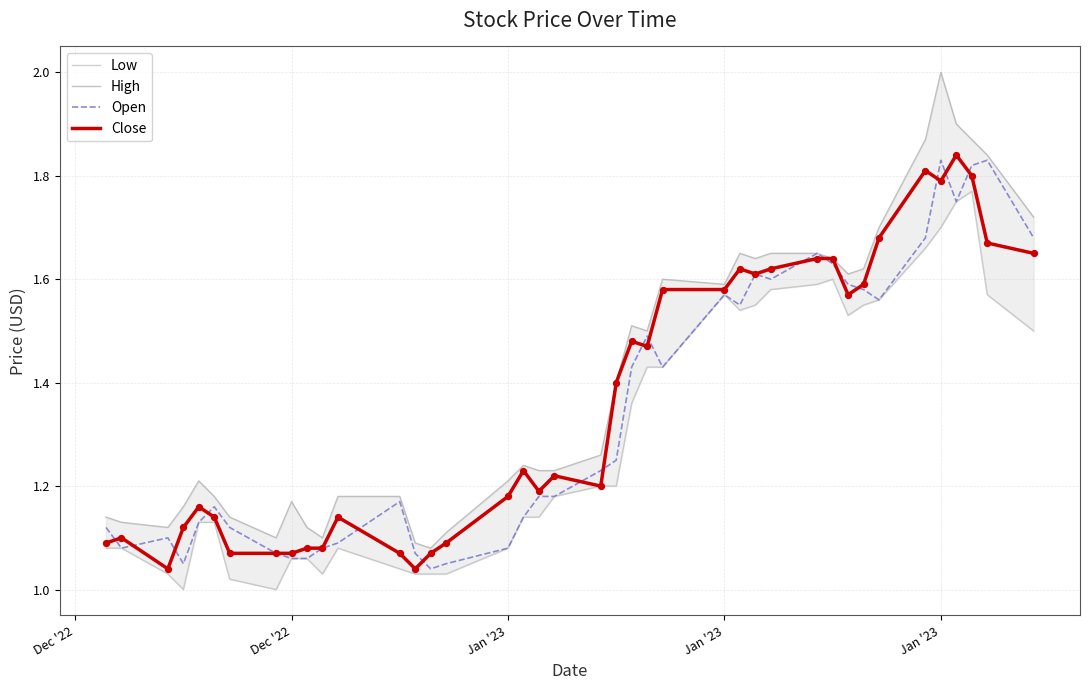

Which series has the largest total across all categories?

High